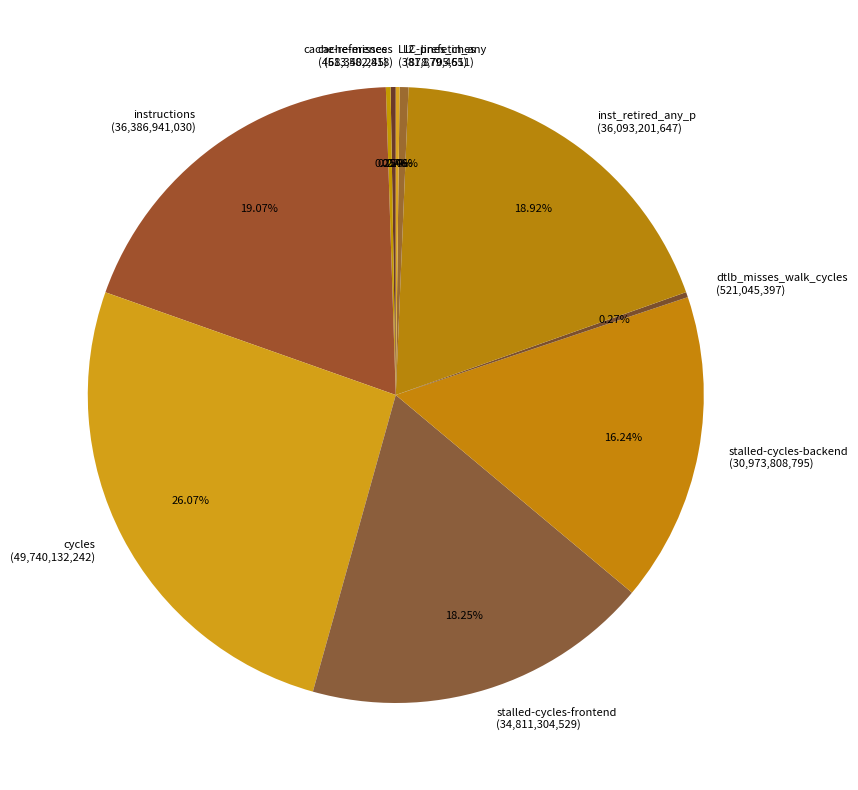

Is there any slice that represents more than half of the pie?

No